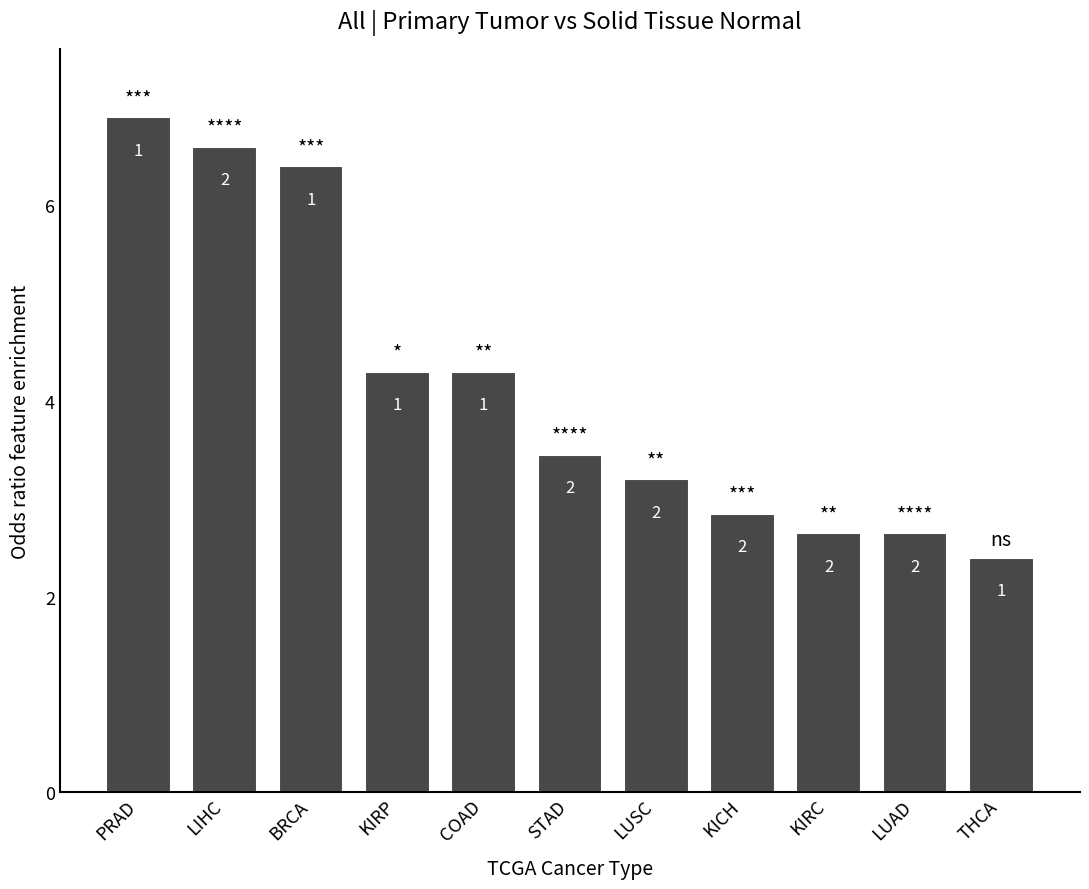

What value does the data have at BRCA?

6.4